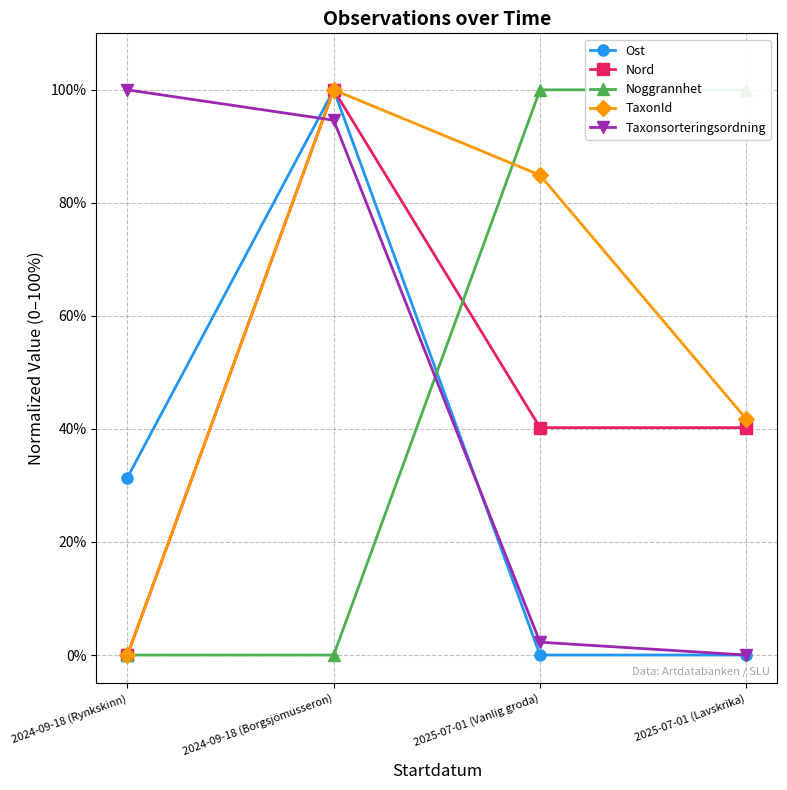

List the labels in order of Ost value, smallest first.

2025-07-01 (Vanlig groda), 2025-07-01 (Lavskrika), 2024-09-18 (Rynkskinn), 2024-09-18 (Borgsjömusseron)